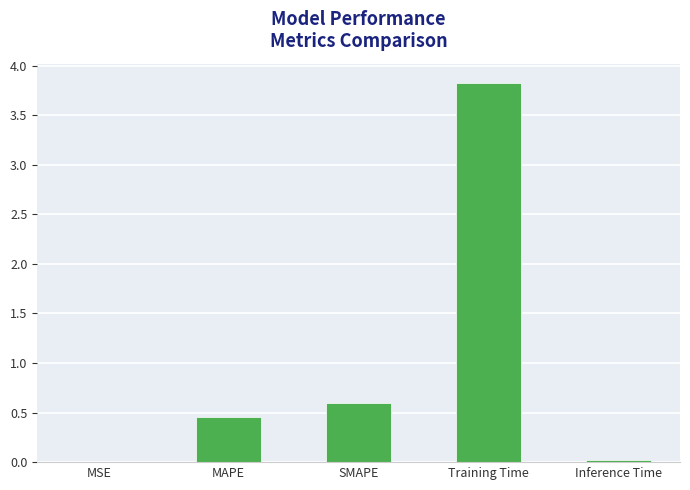

What is the sum of all values?

4.9